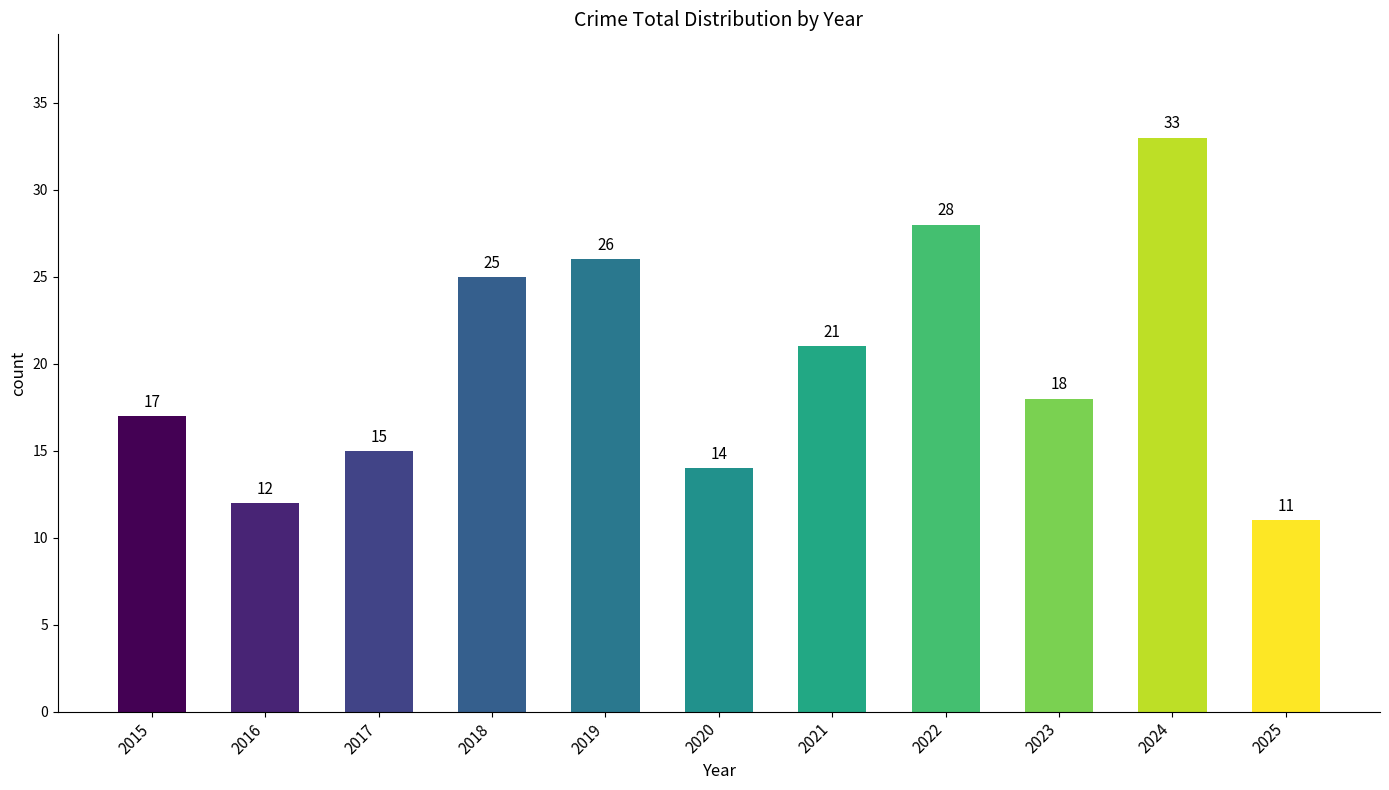

Rank the categories by value from lowest to highest.

2025, 2016, 2020, 2017, 2015, 2023, 2021, 2018, 2019, 2022, 2024